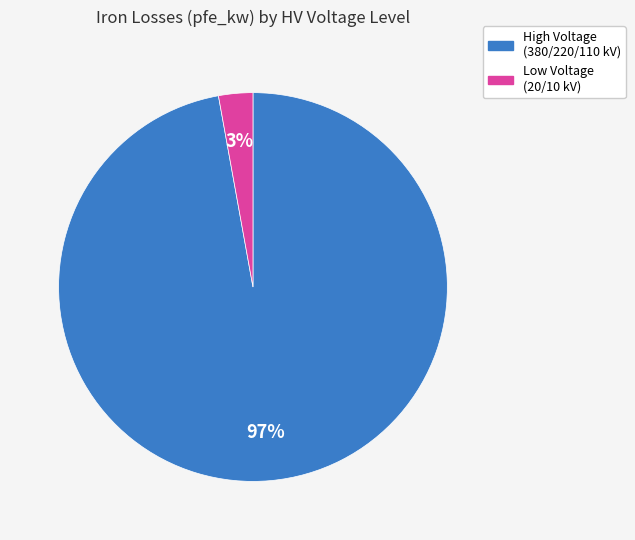

Does any single category account for the majority?

Yes